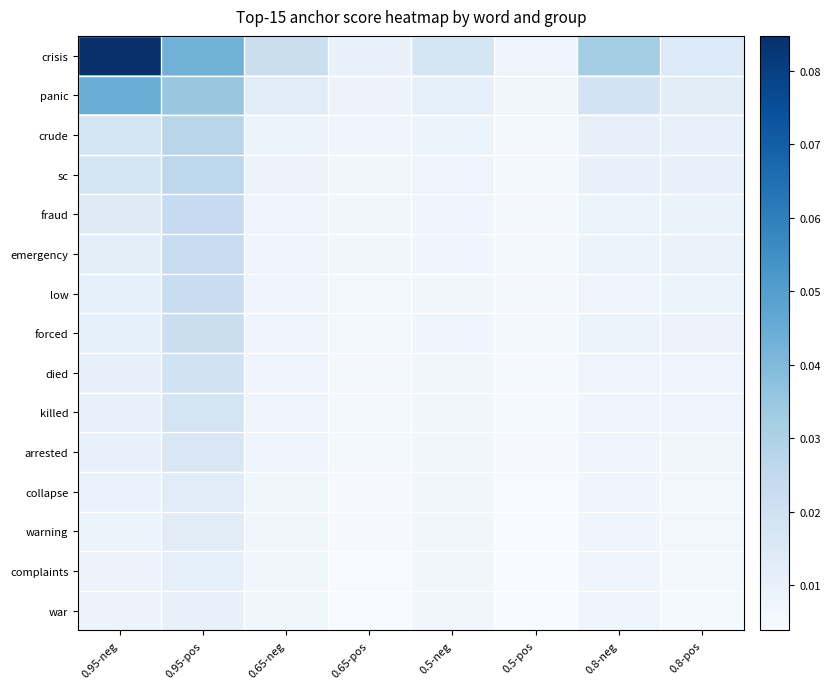

Reading left to right, extract all data points from this chart.

crisis: 0.95-neg=0.1	0.95-pos=0.0	0.65-neg=0.0	0.65-pos=0.0	0.5-neg=0.0	0.5-pos=0.0	0.8-neg=0.0	0.8-pos=0.0
panic: 0.95-neg=0.0	0.95-pos=0.0	0.65-neg=0.0	0.65-pos=0.0	0.5-neg=0.0	0.5-pos=0.0	0.8-neg=0.0	0.8-pos=0.0
crude: 0.95-neg=0.0	0.95-pos=0.0	0.65-neg=0.0	0.65-pos=0.0	0.5-neg=0.0	0.5-pos=0.0	0.8-neg=0.0	0.8-pos=0.0
sc: 0.95-neg=0.0	0.95-pos=0.0	0.65-neg=0.0	0.65-pos=0.0	0.5-neg=0.0	0.5-pos=0.0	0.8-neg=0.0	0.8-pos=0.0
fraud: 0.95-neg=0.0	0.95-pos=0.0	0.65-neg=0.0	0.65-pos=0.0	0.5-neg=0.0	0.5-pos=0.0	0.8-neg=0.0	0.8-pos=0.0
emergency: 0.95-neg=0.0	0.95-pos=0.0	0.65-neg=0.0	0.65-pos=0.0	0.5-neg=0.0	0.5-pos=0.0	0.8-neg=0.0	0.8-pos=0.0
low: 0.95-neg=0.0	0.95-pos=0.0	0.65-neg=0.0	0.65-pos=0.0	0.5-neg=0.0	0.5-pos=0.0	0.8-neg=0.0	0.8-pos=0.0
forced: 0.95-neg=0.0	0.95-pos=0.0	0.65-neg=0.0	0.65-pos=0.0	0.5-neg=0.0	0.5-pos=0.0	0.8-neg=0.0	0.8-pos=0.0
died: 0.95-neg=0.0	0.95-pos=0.0	0.65-neg=0.0	0.65-pos=0.0	0.5-neg=0.0	0.5-pos=0.0	0.8-neg=0.0	0.8-pos=0.0
killed: 0.95-neg=0.0	0.95-pos=0.0	0.65-neg=0.0	0.65-pos=0.0	0.5-neg=0.0	0.5-pos=0.0	0.8-neg=0.0	0.8-pos=0.0
arrested: 0.95-neg=0.0	0.95-pos=0.0	0.65-neg=0.0	0.65-pos=0.0	0.5-neg=0.0	0.5-pos=0.0	0.8-neg=0.0	0.8-pos=0.0
collapse: 0.95-neg=0.0	0.95-pos=0.0	0.65-neg=0.0	0.65-pos=0.0	0.5-neg=0.0	0.5-pos=0.0	0.8-neg=0.0	0.8-pos=0.0
warning: 0.95-neg=0.0	0.95-pos=0.0	0.65-neg=0.0	0.65-pos=0.0	0.5-neg=0.0	0.5-pos=0.0	0.8-neg=0.0	0.8-pos=0.0
complaints: 0.95-neg=0.0	0.95-pos=0.0	0.65-neg=0.0	0.65-pos=0.0	0.5-neg=0.0	0.5-pos=0.0	0.8-neg=0.0	0.8-pos=0.0
war: 0.95-neg=0.0	0.95-pos=0.0	0.65-neg=0.0	0.65-pos=0.0	0.5-neg=0.0	0.5-pos=0.0	0.8-neg=0.0	0.8-pos=0.0